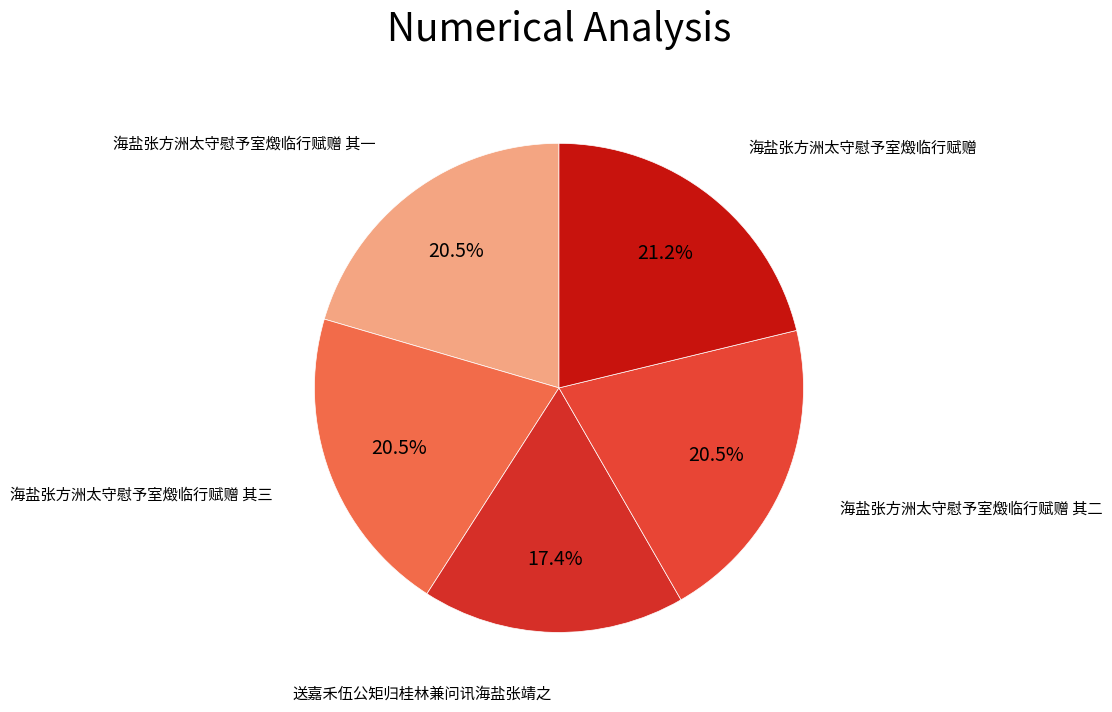

Count the number of slices in the pie.

5